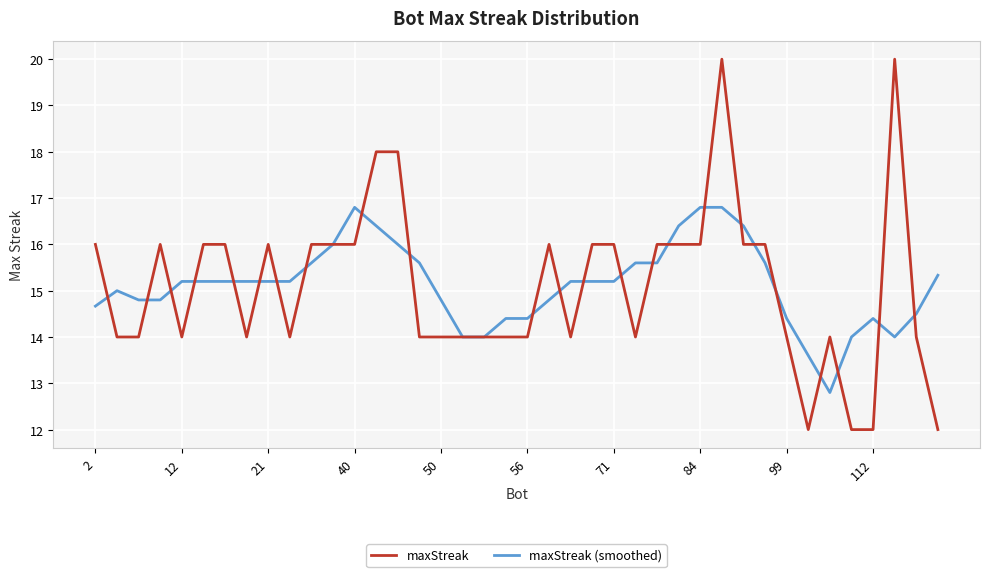

Which series has the widest spread of values?

maxStreak